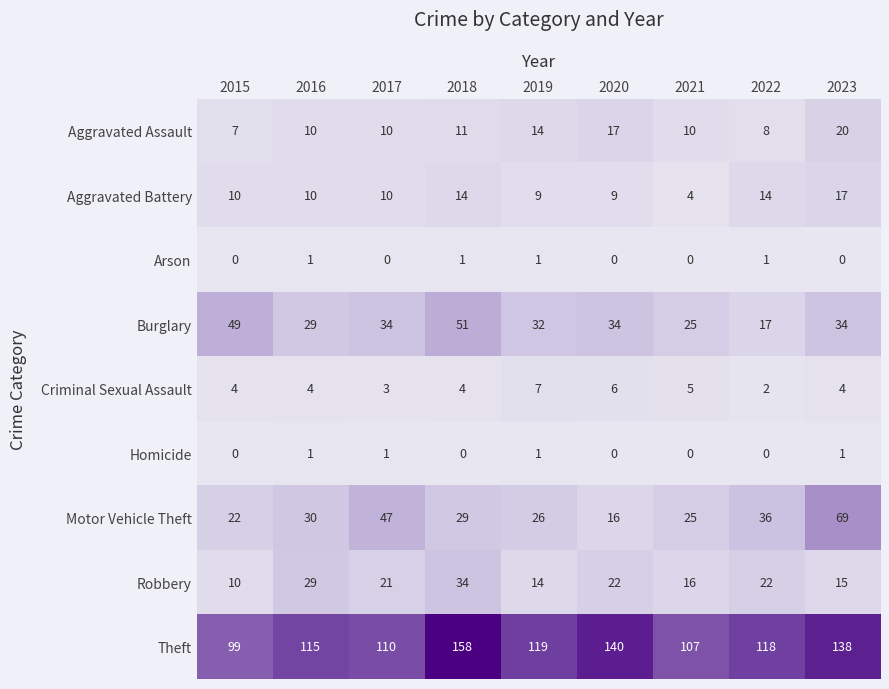

At how many categories does at least one series exceed 56?

9